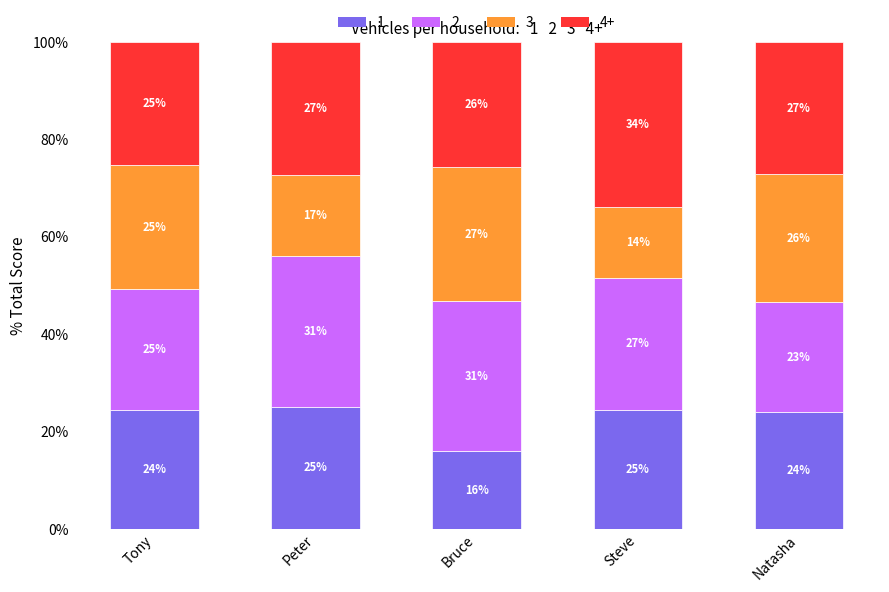

What is the total value across all series at Steve?

100.0